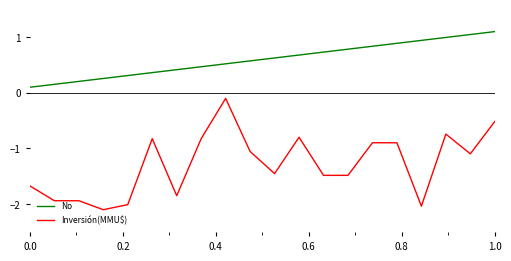

What is the difference between the maximum and minimum values in the Inversión(MMU$) series?

2.0